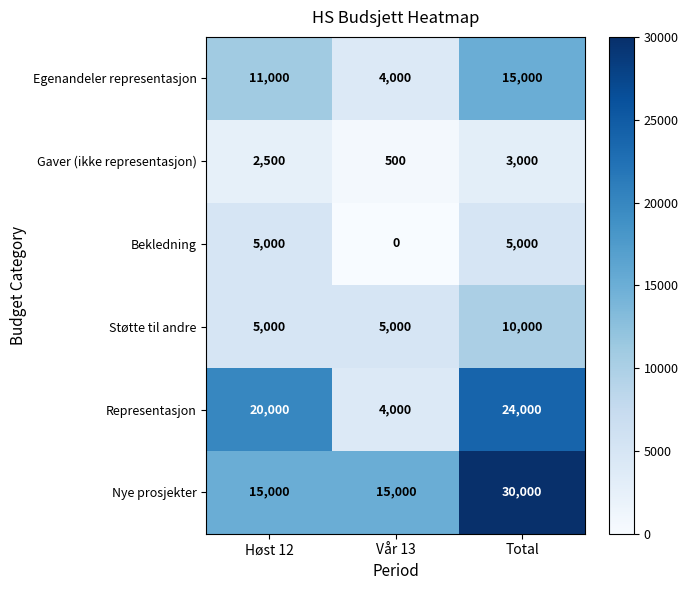

What value does the Representasjon series have at Høst 12, to the nearest 100?

20000